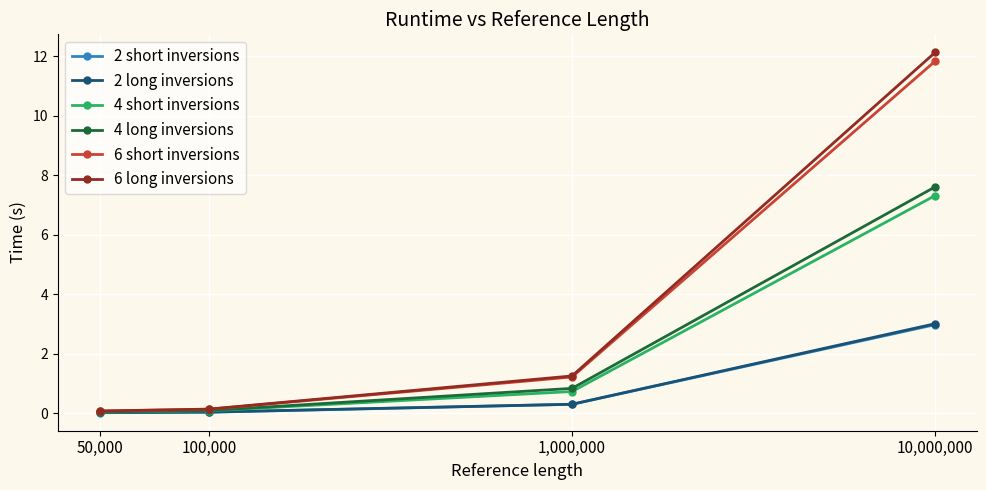

What is the sum of all 4 long inversions values?

8.6